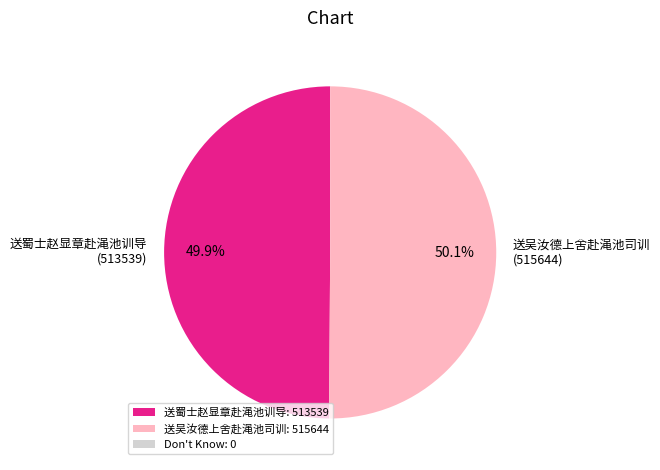

True or false: 送吴汝德上舍赴渑池司训 accounts for 38% of the total.

False